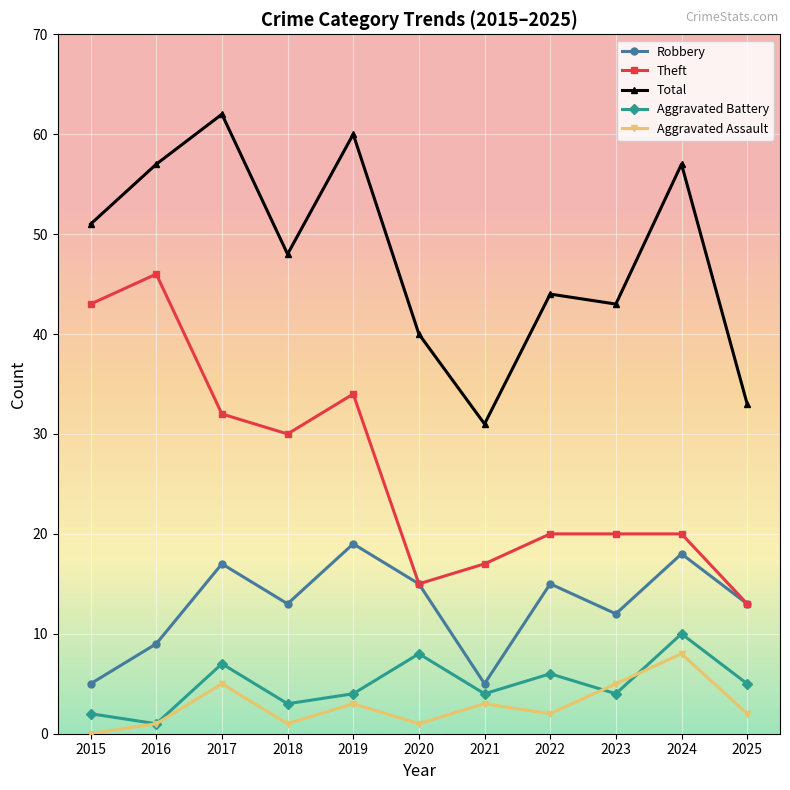

Is it true that Aggravated Battery equals 3 at 2022?

False